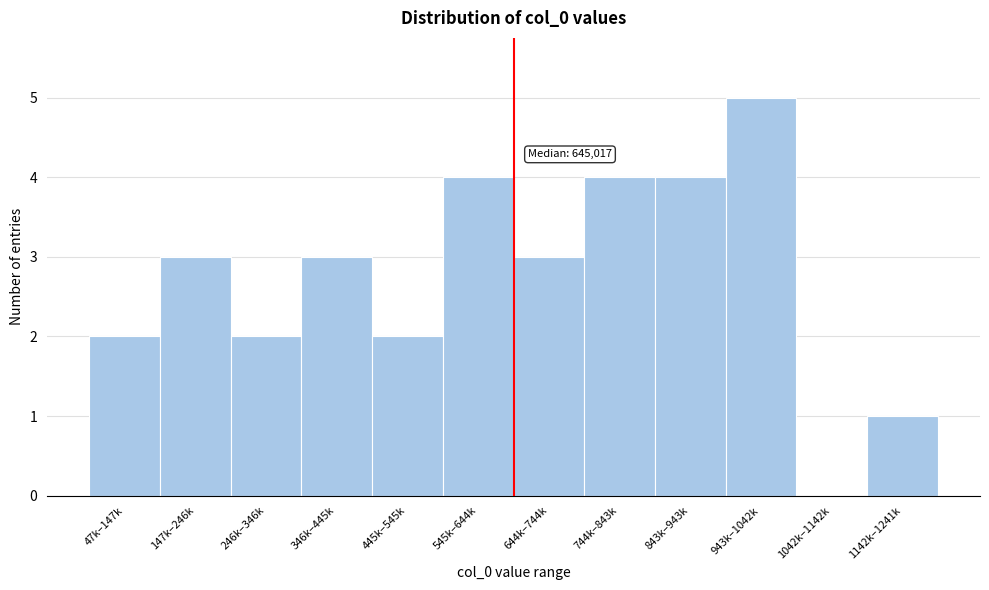

Reading right to left, transcribe all the data shown in this chart.

1142k–1241k=1	1042k–1142k=0	943k–1042k=5	843k–943k=4	744k–843k=4	644k–744k=3	545k–644k=4	445k–545k=2	346k–445k=3	246k–346k=2	147k–246k=3	47k–147k=2